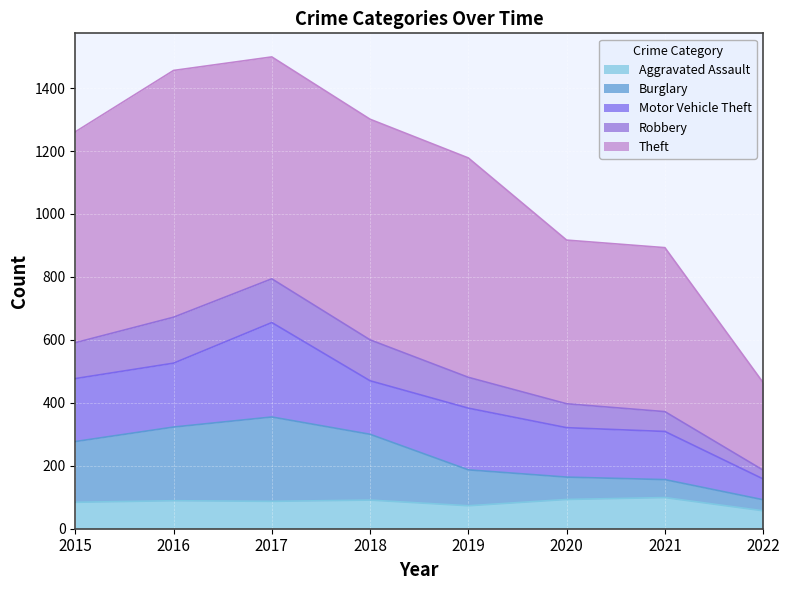

What is the total value across all series at 2019?

1178